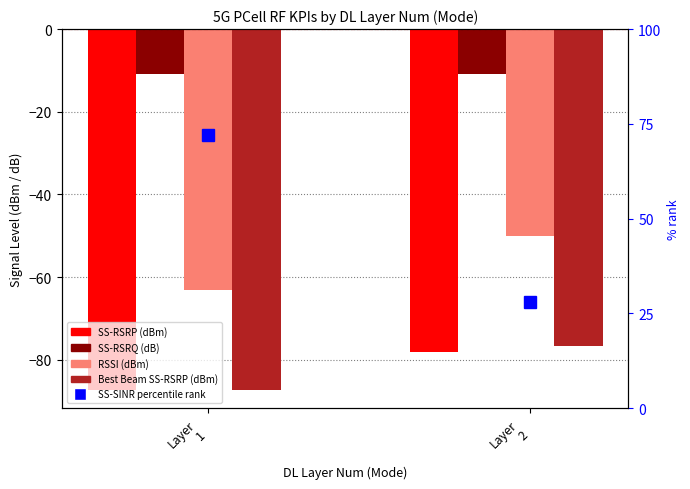

Is the value of Best Beam SS-RSRP (dBm) at Layer
2 greater than the value of SS-RSRQ (dB) at Layer
2?

No